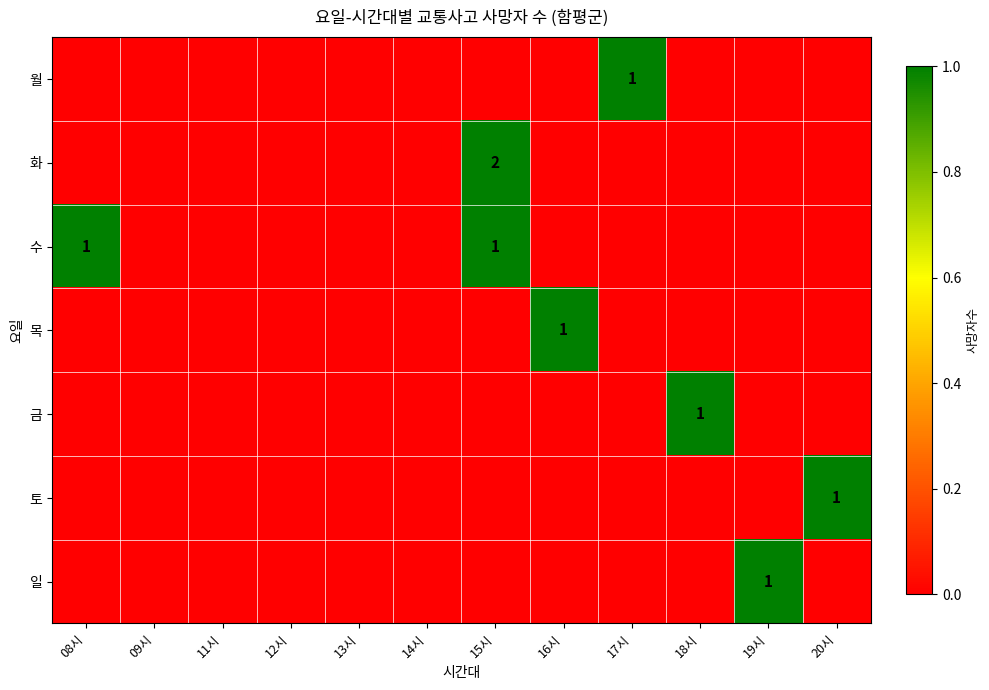

At which category is the sum across all series the highest?

15시